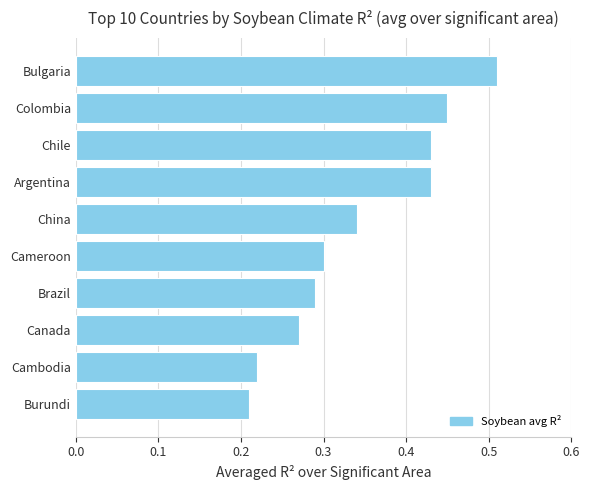

Does the chart contain any negative values?

No